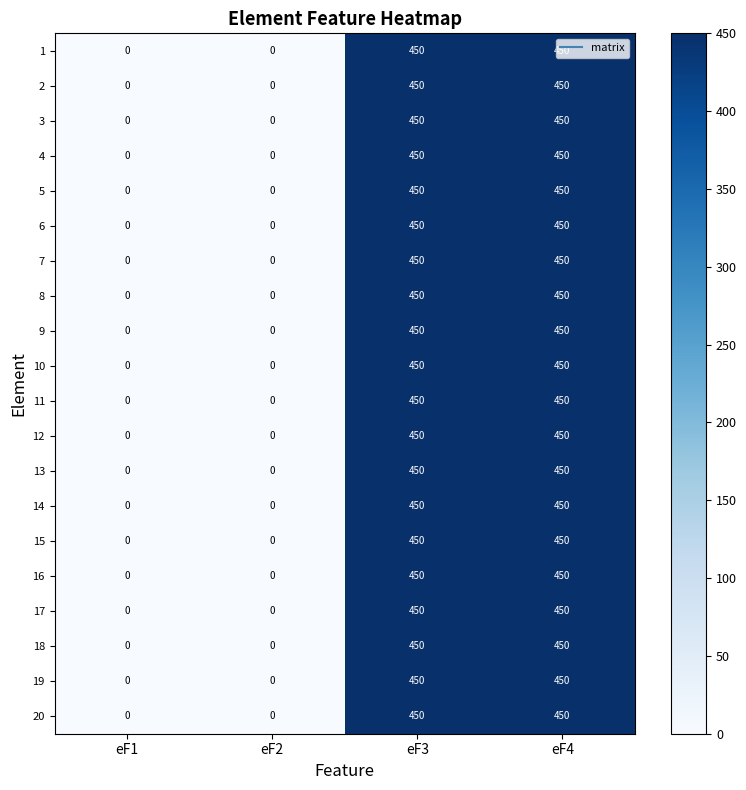

What is the average value of the 12 series?

225